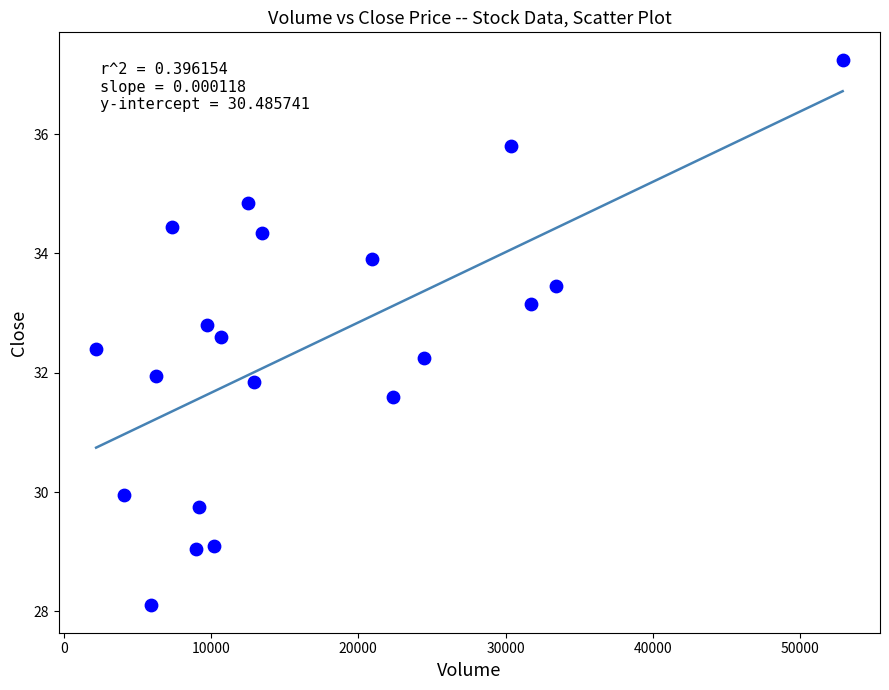

What is the range of X values (max minus min)?

50687.0